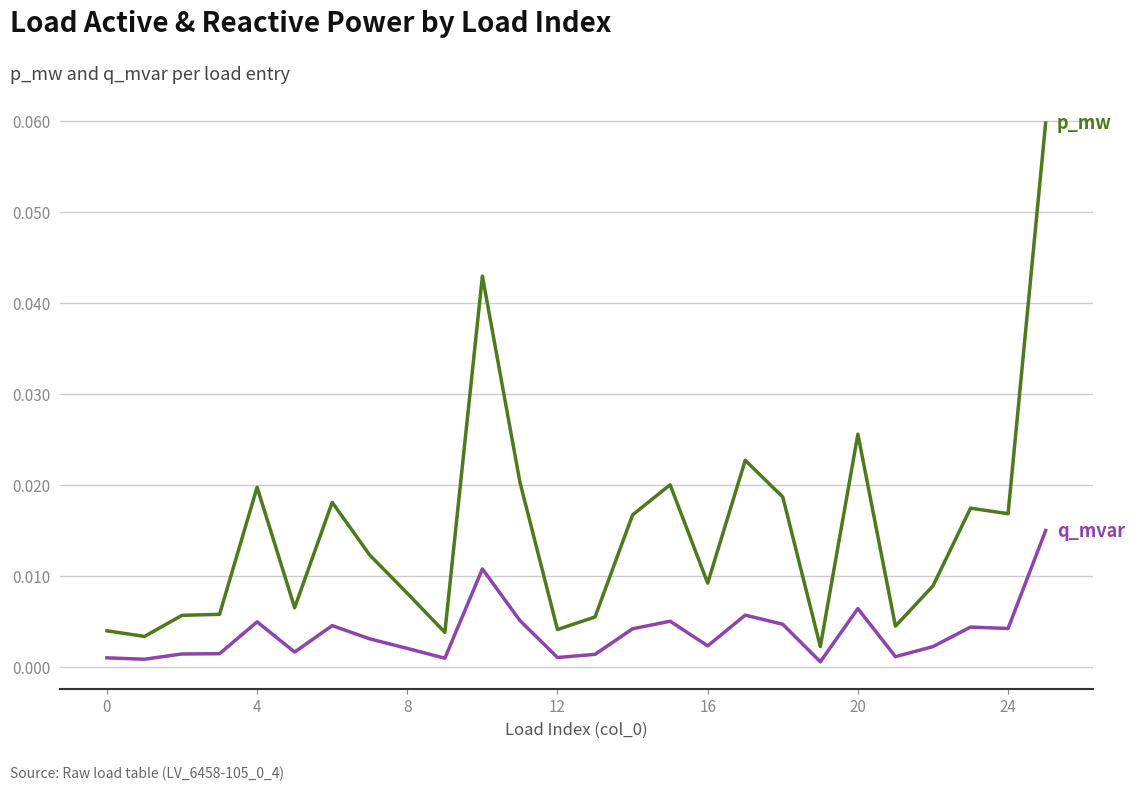

How many lines are shown in the chart?

2